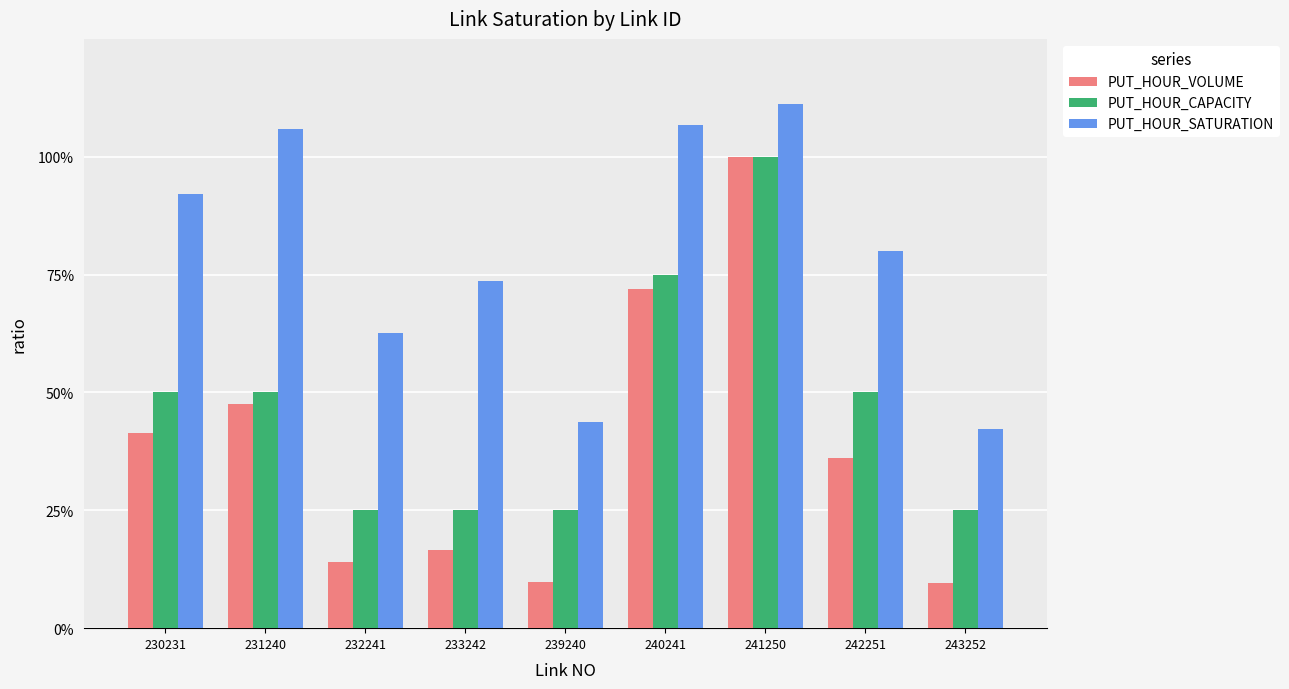

At how many categories does at least one series exceed 0?

9